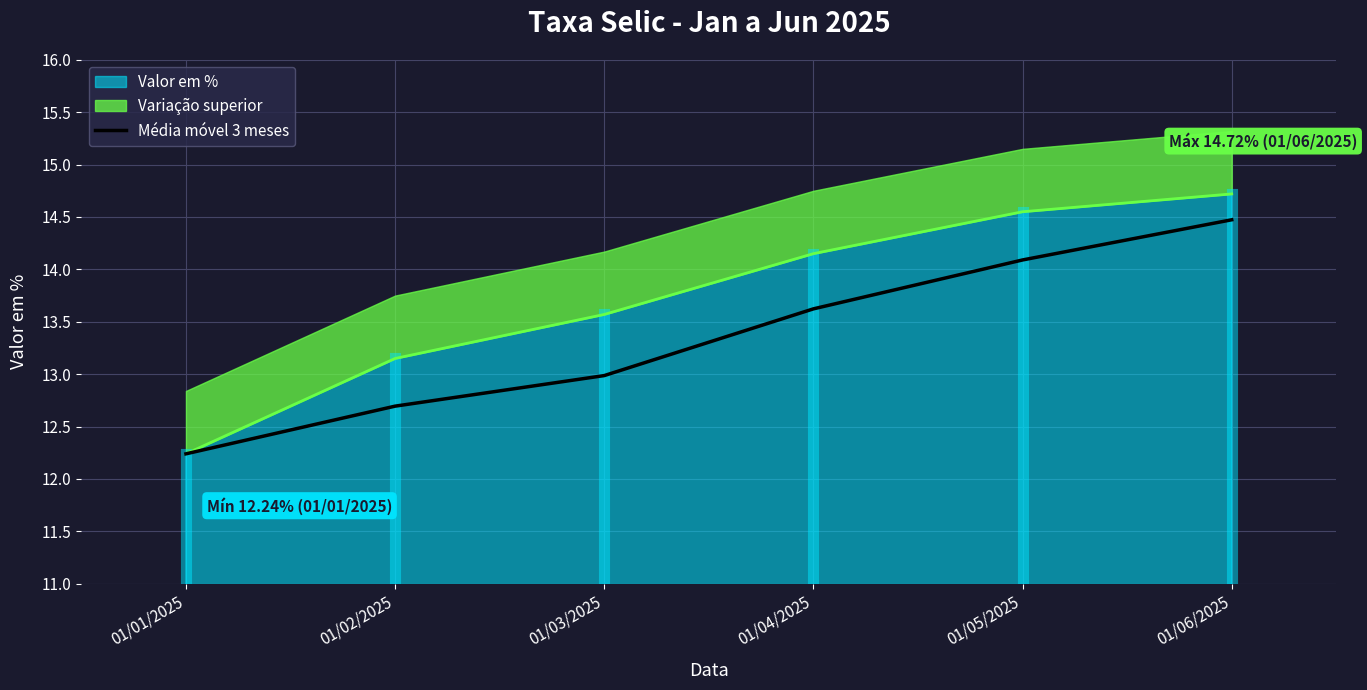

True or false: the data shows 13.6 at 01/04/2025.

True